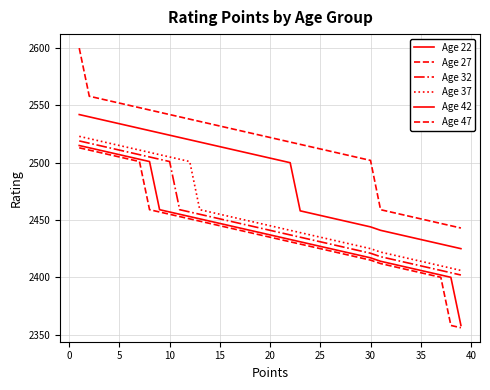

Does the chart display data point markers on the line(s)?

No